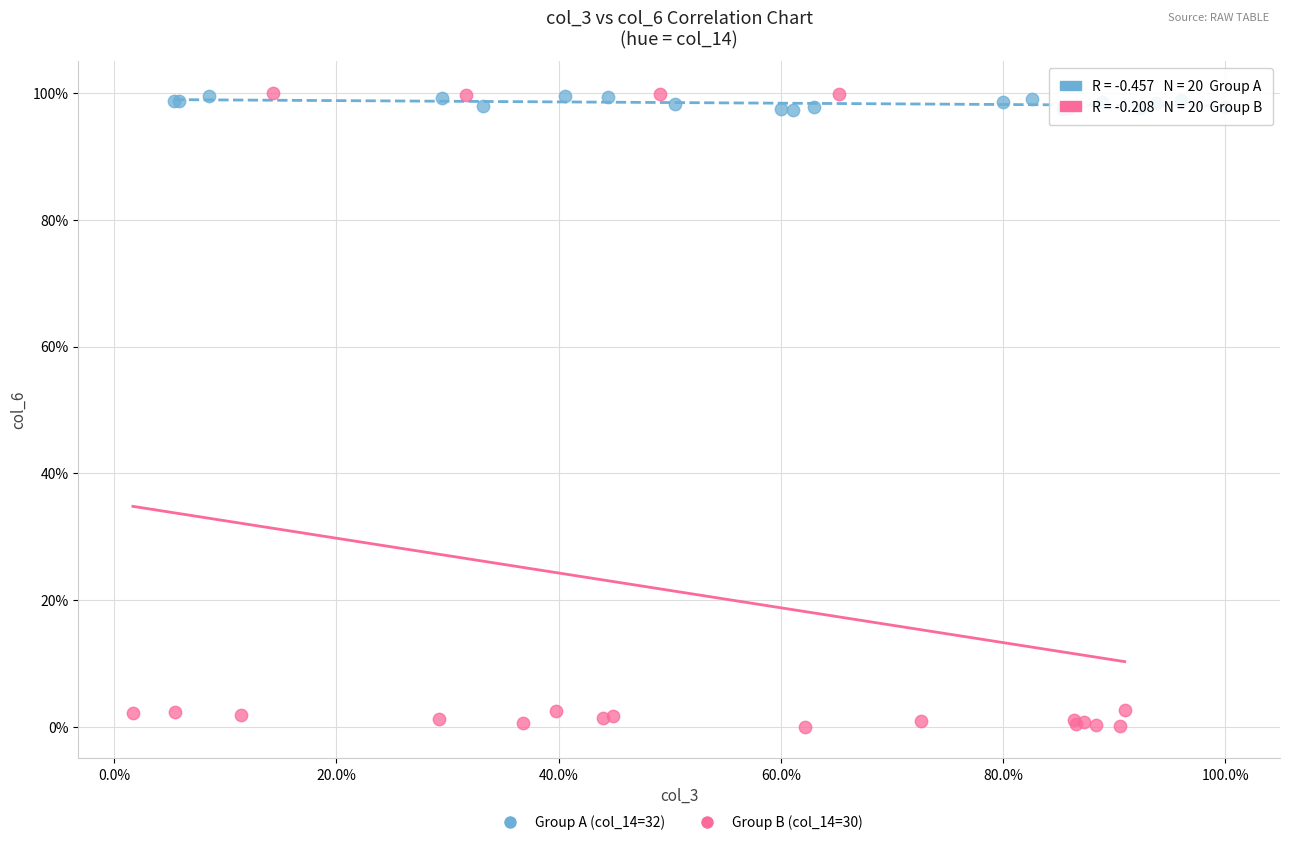

Which series has the largest Y range (max minus min)?

Group B (col_14=30)